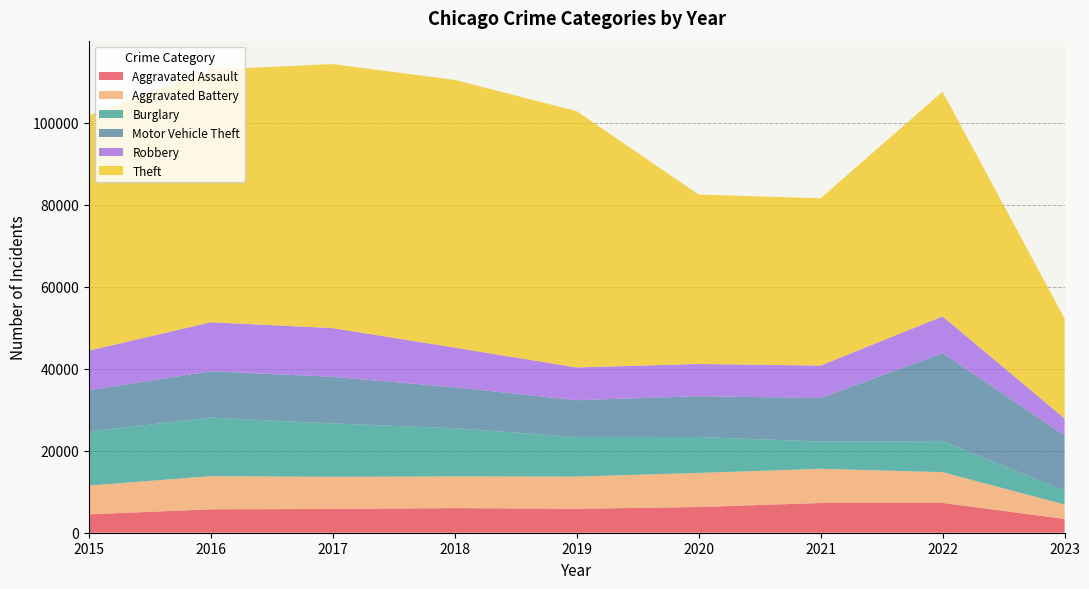

Reading left to right, extract all data points from this chart.

Aggravated Assault: 2015=4480	2016=5712	2017=5793	2018=6001	2019=5841	2020=6263	2021=7243	2022=7277	2023=3360
Aggravated Battery: 2015=7018	2016=8085	2017=7845	2018=7734	2019=7857	2020=8319	2021=8346	2022=7487	2023=3520
Burglary: 2015=13184	2016=14289	2017=13001	2018=11746	2019=9639	2020=8757	2021=6659	2022=7591	2023=3350
Motor Vehicle Theft: 2015=10068	2016=11286	2017=11380	2018=9985	2019=8977	2020=9959	2021=10600	2022=21447	2023=13508
Robbery: 2015=9638	2016=11960	2017=11880	2018=9680	2019=7994	2020=7855	2021=7917	2022=8965	2023=4114
Theft: 2015=57350	2016=61620	2017=64382	2018=65286	2019=62491	2020=41320	2021=40792	2022=54792	2023=24386